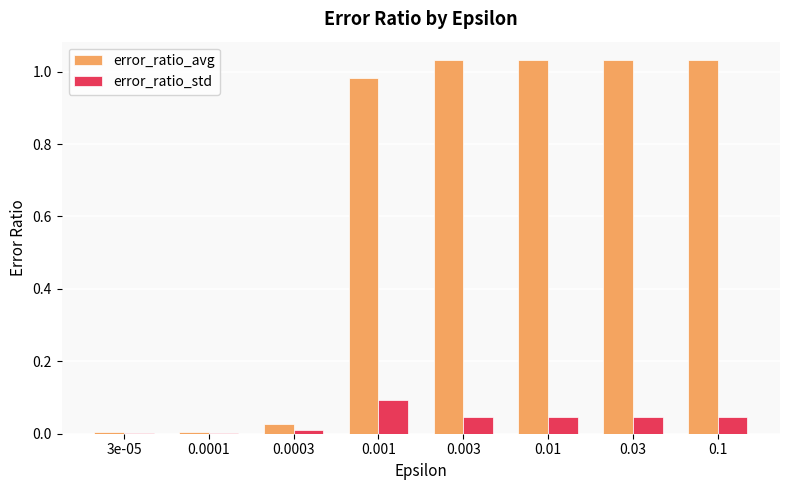

What is the sum of the error_ratio_avg values at 0.003 and 0.1?

2.1